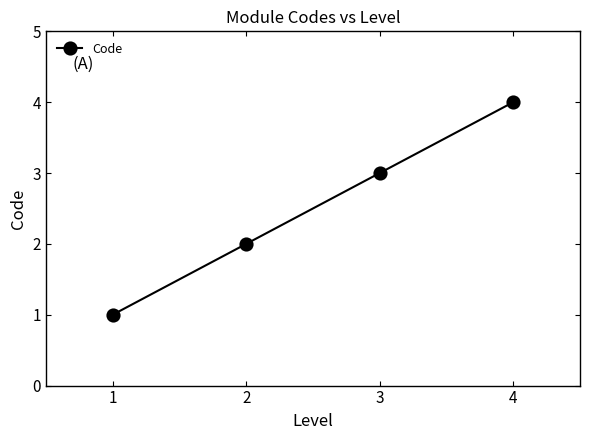

List the labels in order of value, smallest first.

1, 2, 3, 4